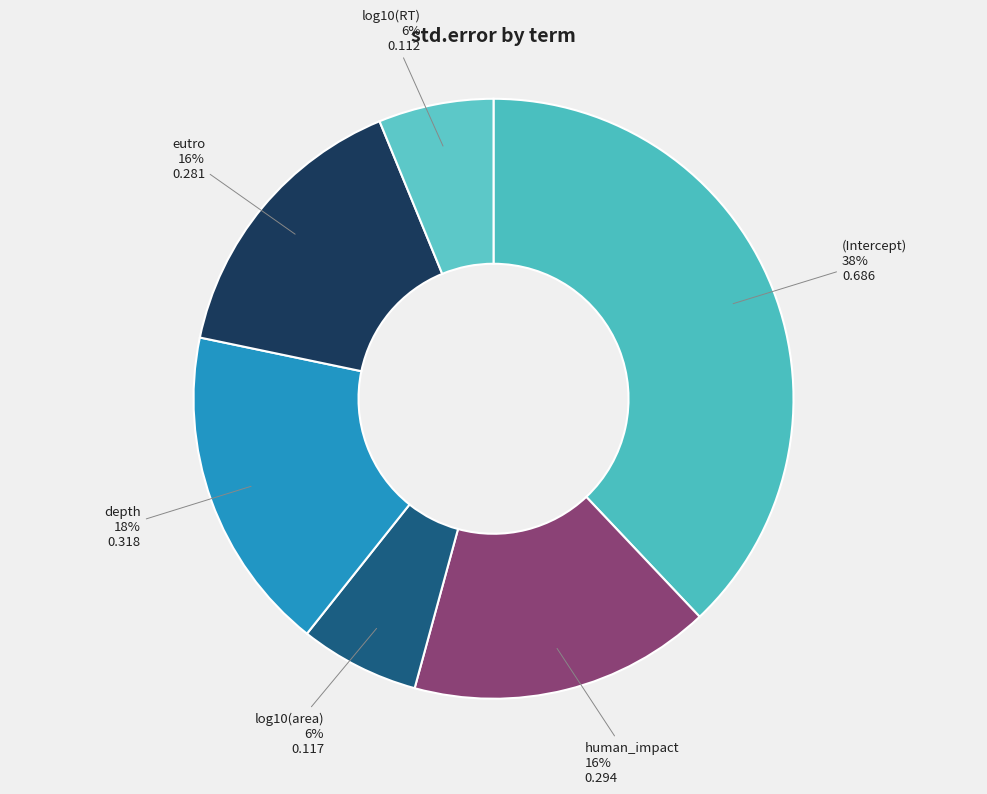

How many segments does this pie chart have?

6